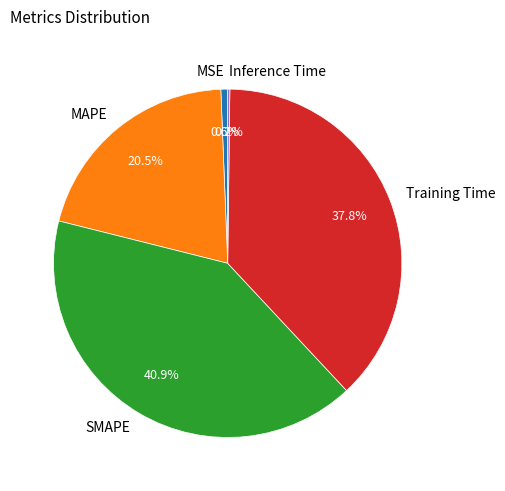

What percentage do Training Time and MAPE together represent?

58.3%